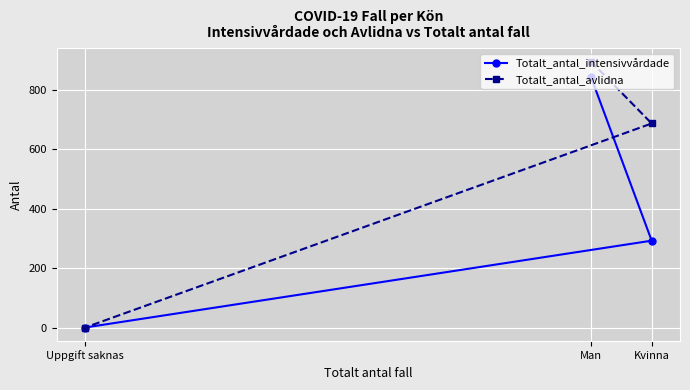

How many data points in Totalt_antal_intensivvårdade are above 292?

1